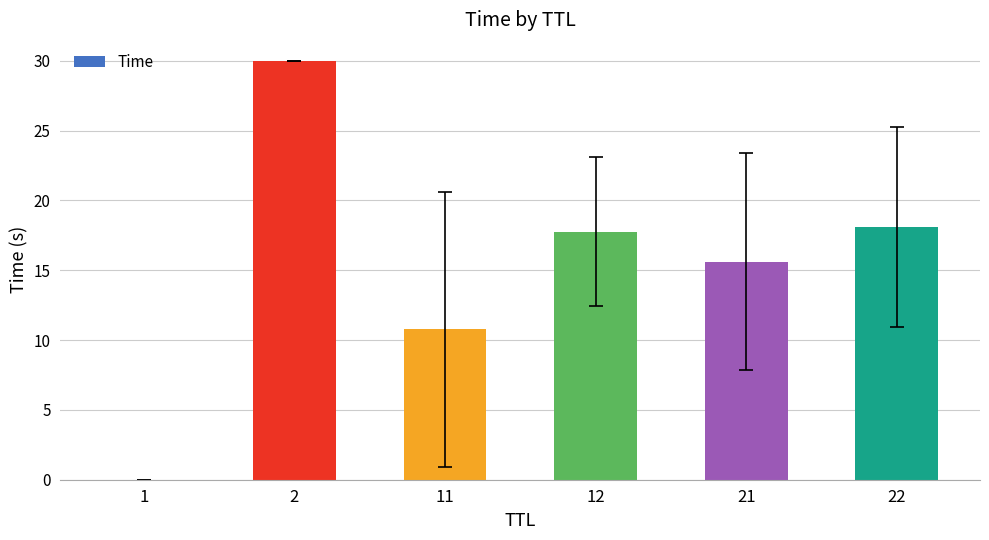

Is it true that the value at 11 is 10.8?

True